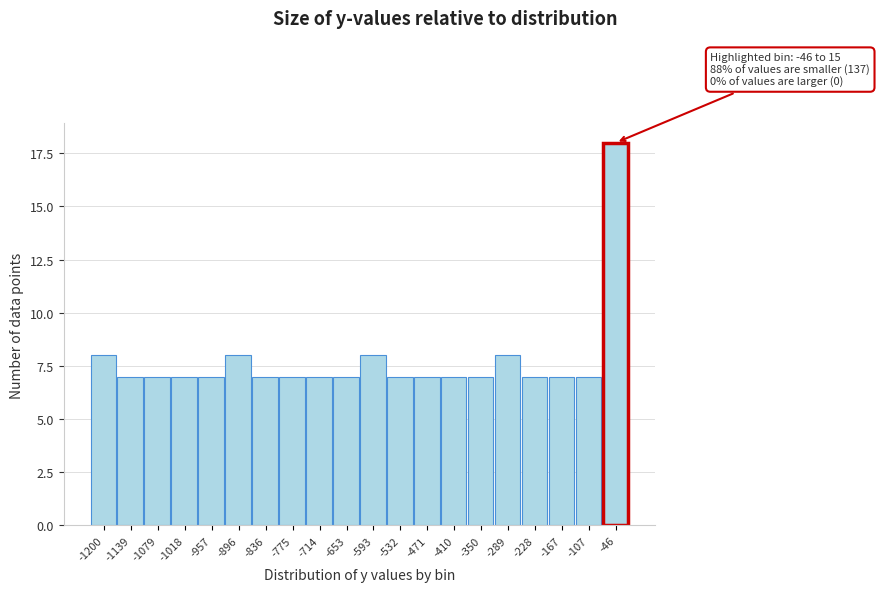

Reading left to right, transcribe all the data shown in this chart.

-1200=8	-1139=7	-1079=7	-1018=7	-957=7	-896=8	-836=7	-775=7	-714=7	-653=7	-593=8	-532=7	-471=7	-410=7	-350=7	-289=8	-228=7	-167=7	-107=7	-46=18